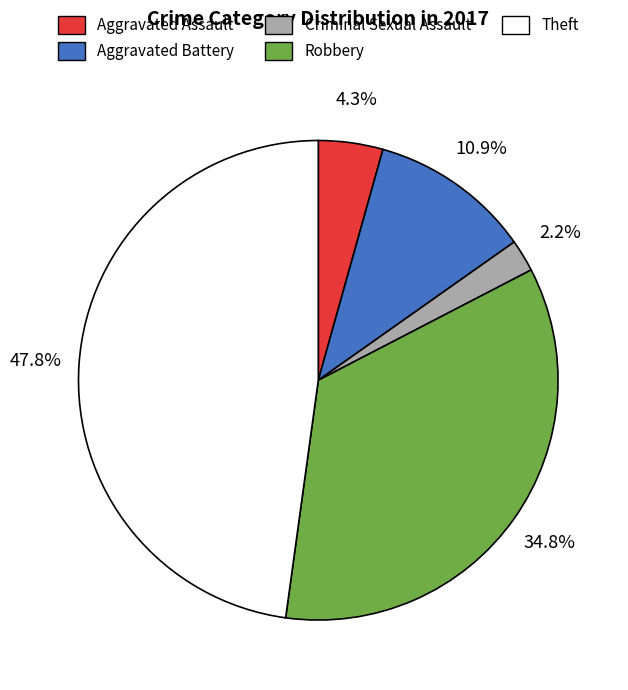

Is it true that Robbery is 35% of the pie?

True